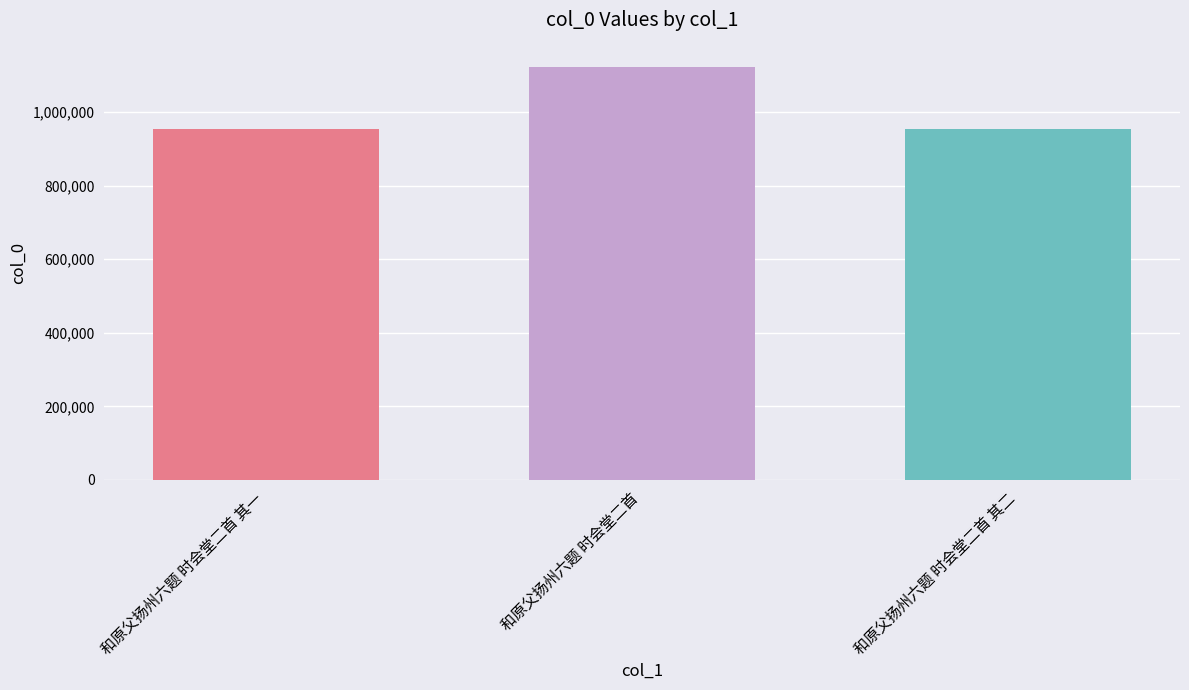

True or false: the data shows 953467 at 和原父扬州六题 时会堂二首 其二.

True